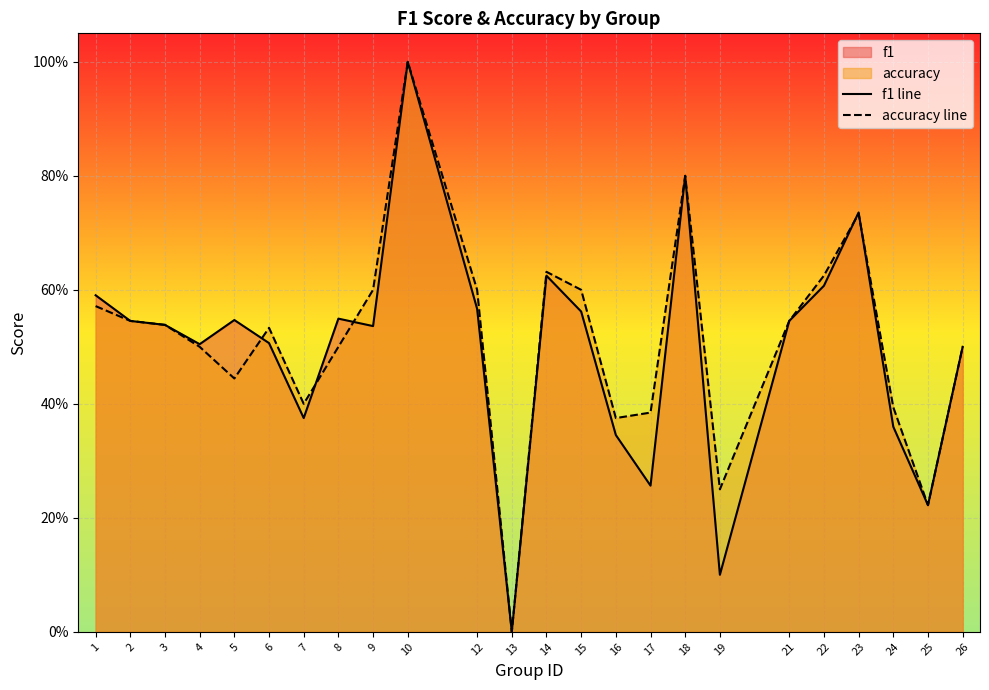

Which category has the lowest value in the accuracy line series?

13